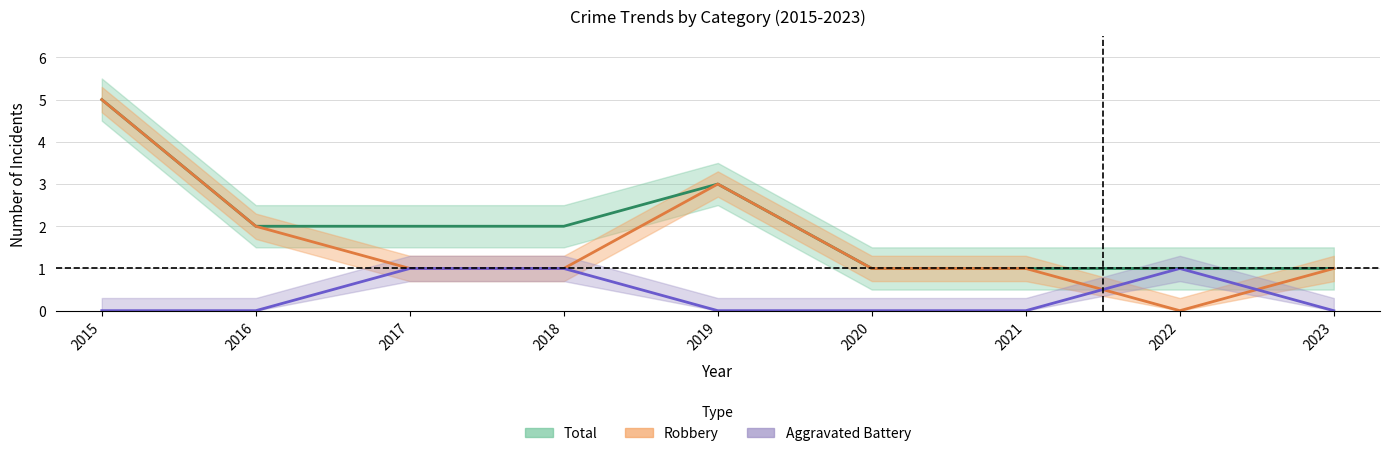

The value of Total at 2018 is 1. True or false?

False